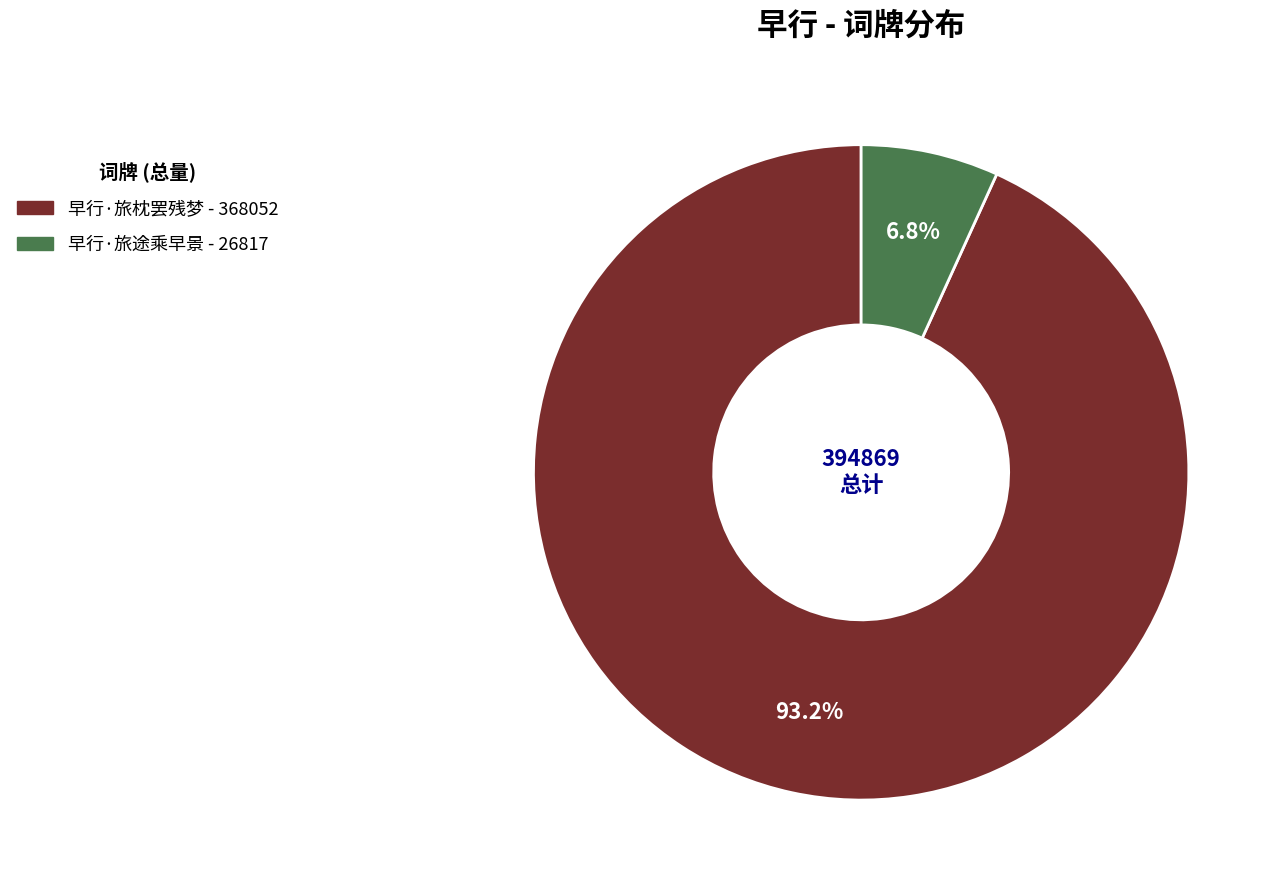

Is it true that 早行·旅枕罢残梦 is 88% of the pie?

False